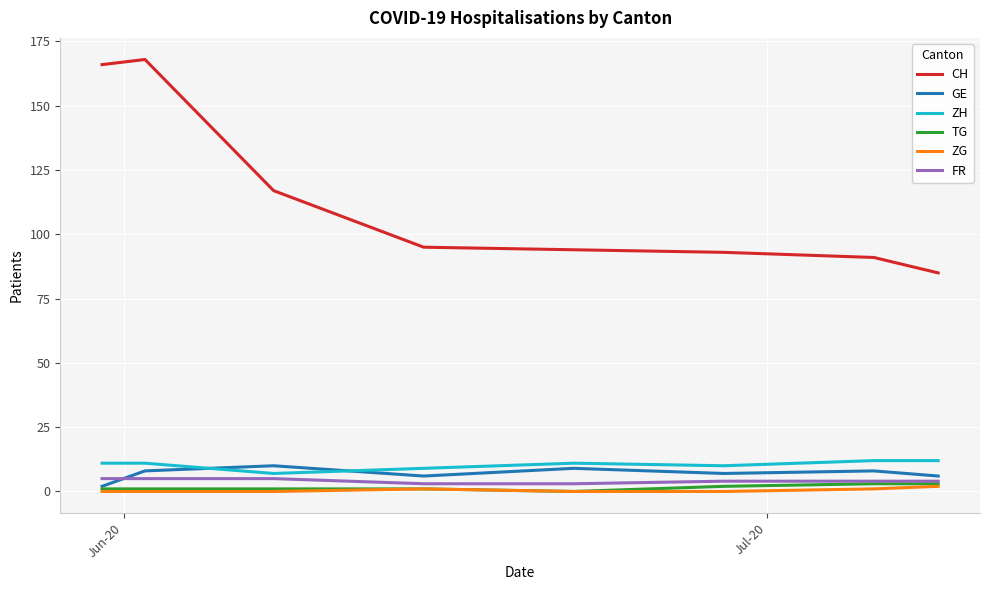

True or false: GE and CH cross at least once.

False